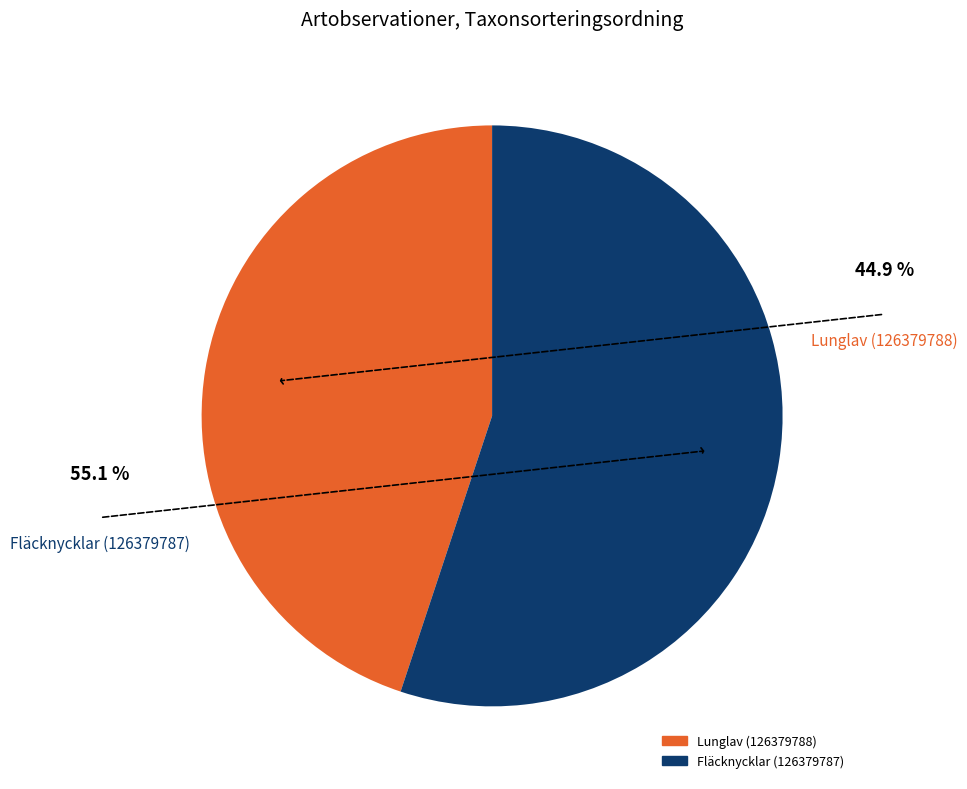

True or false: Lunglav (126379788) accounts for 31% of the total.

False